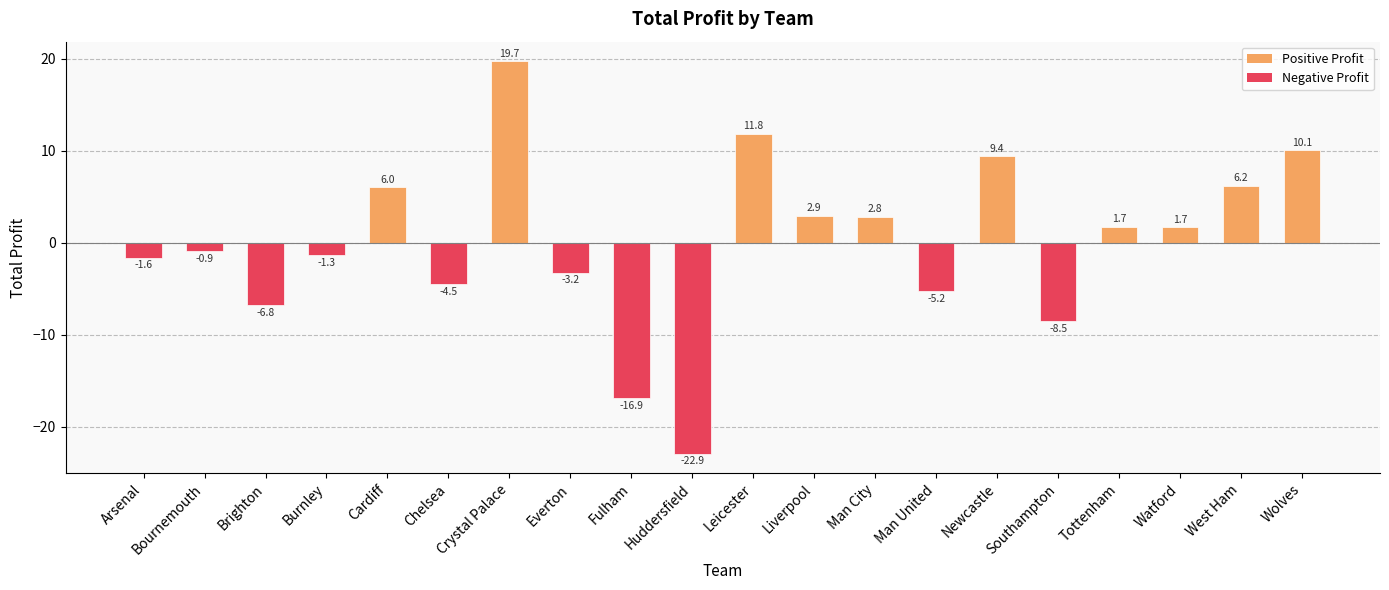

Read the value at Everton.

-3.2